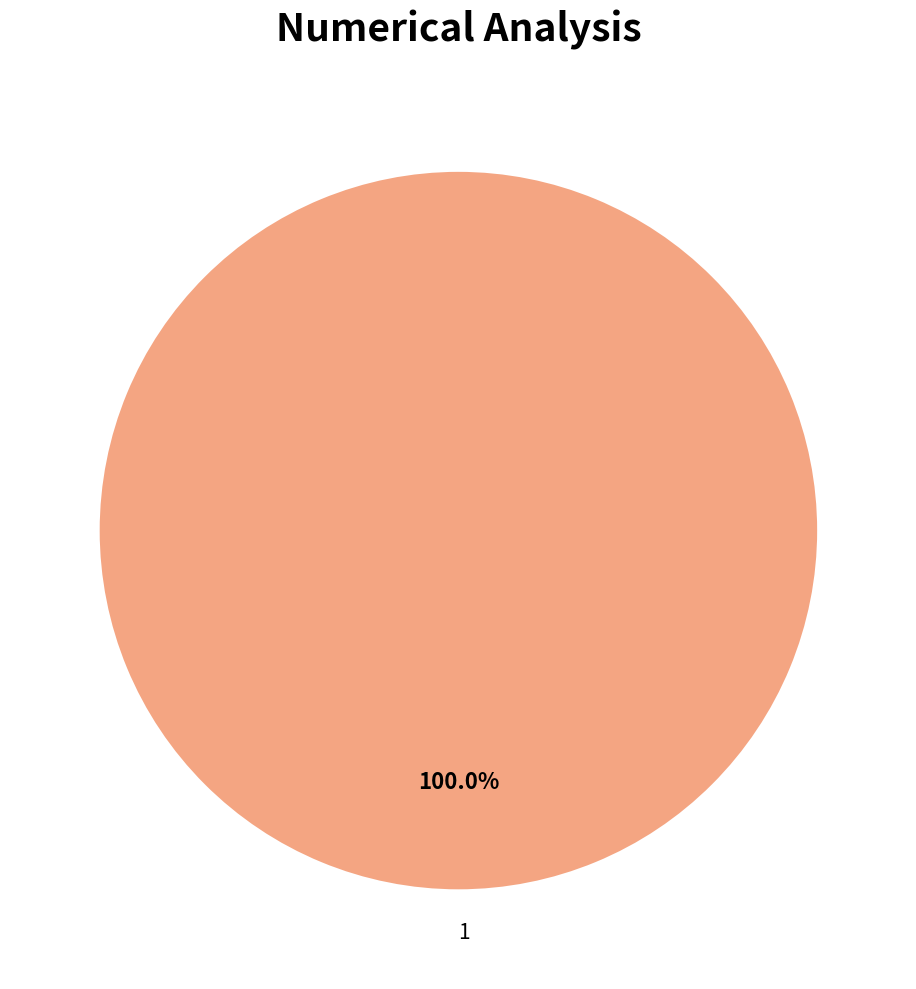

How many slices are in this pie chart?

1